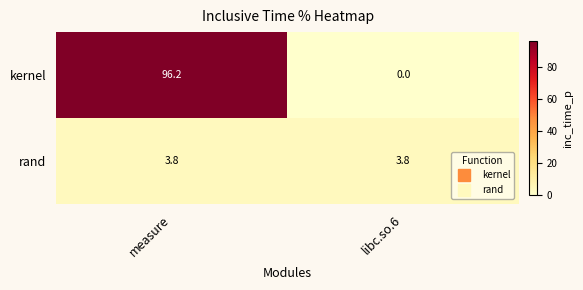

At how many categories does at least one series exceed 48?

1